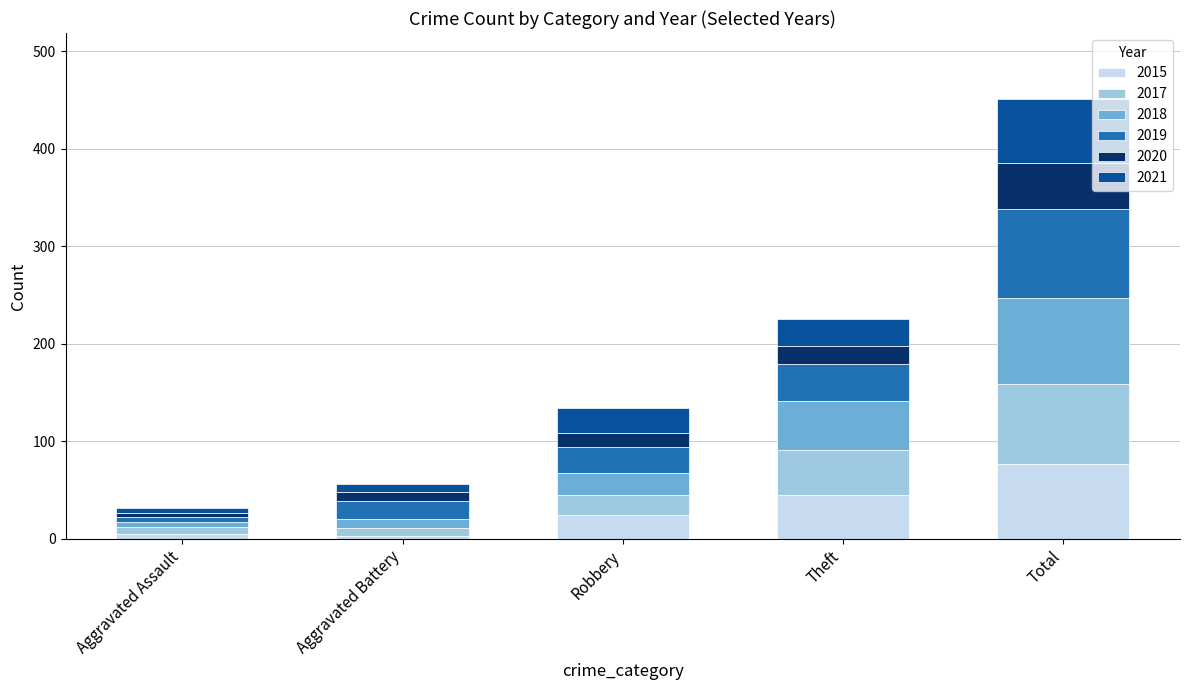

What is the difference between the maximum and minimum values in the 2015 series?

74